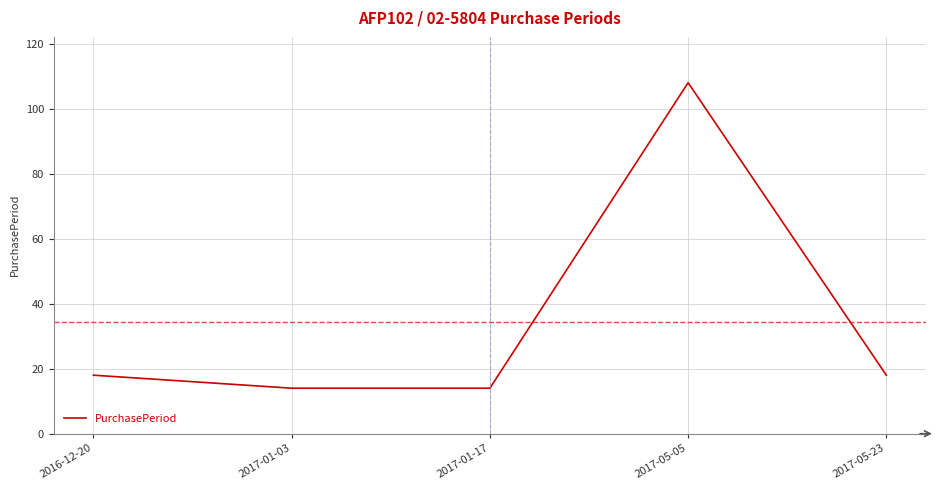

At which category does the data reach its first local peak?

2017-05-05